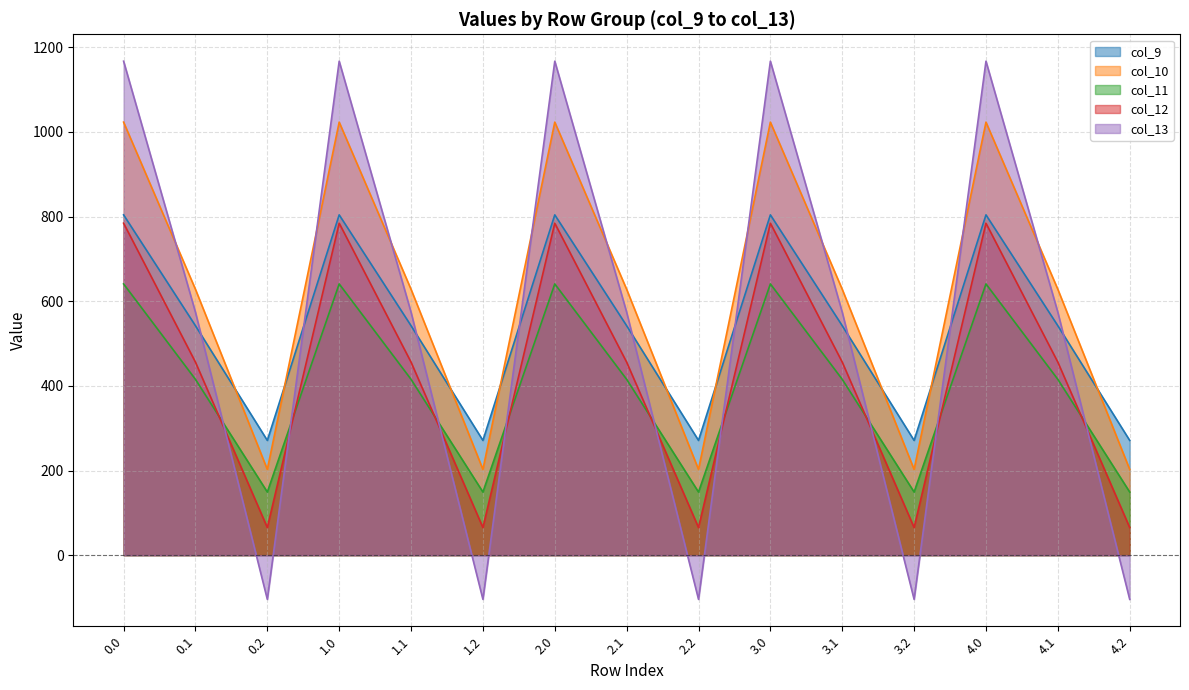

Reading right to left, transcribe all the data shown in this chart.

col_9: 4.2=271.1	4.1=542.1	4.0=804.0	3.2=271.1	3.1=542.1	3.0=804.0	2.2=271.1	2.1=542.1	2.0=804.0	1.2=271.1	1.1=542.1	1.0=804.0	0.2=271.1	0.1=542.1	0.0=804.0
col_10: 4.2=202.5	4.1=628.1	4.0=1023.2	3.2=202.5	3.1=628.1	3.0=1023.2	2.2=202.5	2.1=628.1	2.0=1023.2	1.2=202.5	1.1=628.1	1.0=1023.2	0.2=202.5	0.1=628.1	0.0=1023.2
col_11: 4.2=149.1	4.1=415.4	4.0=640.9	3.2=149.1	3.1=415.4	3.0=640.9	2.2=149.1	2.1=415.4	2.0=640.9	1.2=149.1	1.1=415.4	1.0=640.9	0.2=149.1	0.1=415.4	0.0=640.9
col_12: 4.2=65.2	4.1=456.1	4.0=784.4	3.2=65.2	3.1=456.1	3.0=784.4	2.2=65.2	2.1=456.1	2.0=784.4	1.2=65.2	1.1=456.1	1.0=784.4	0.2=65.2	0.1=456.1	0.0=784.4
col_13: 4.2=-104.4	4.1=574.0	4.0=1167.2	3.2=-104.4	3.1=574.0	3.0=1167.2	2.2=-104.4	2.1=574.0	2.0=1167.2	1.2=-104.4	1.1=574.0	1.0=1167.2	0.2=-104.4	0.1=574.0	0.0=1167.2